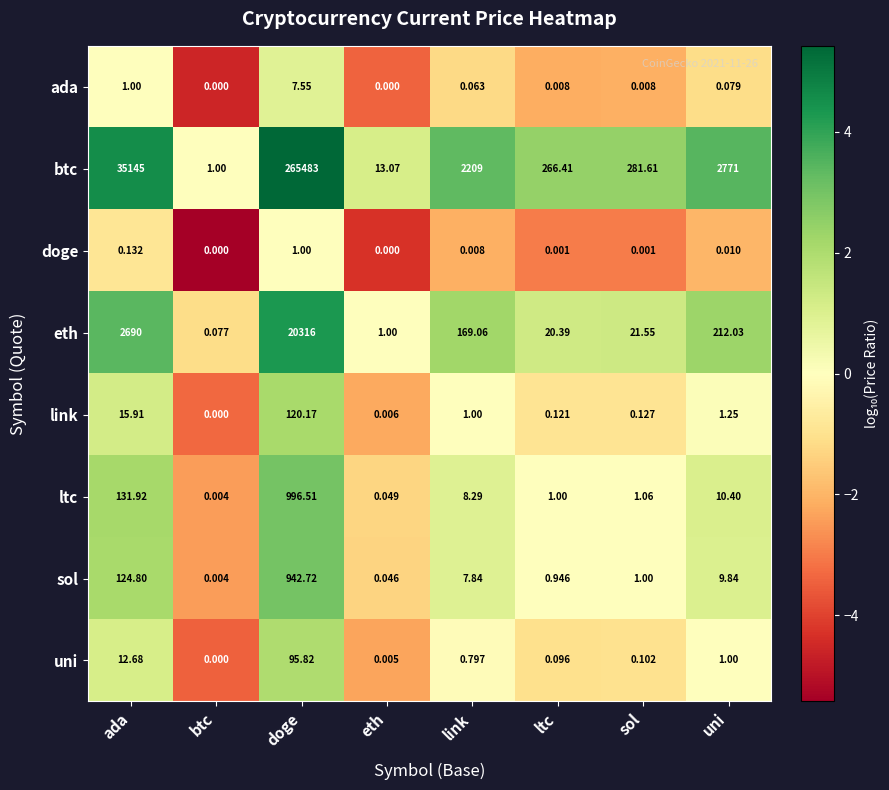

At which category is the sum across all series the highest?

doge